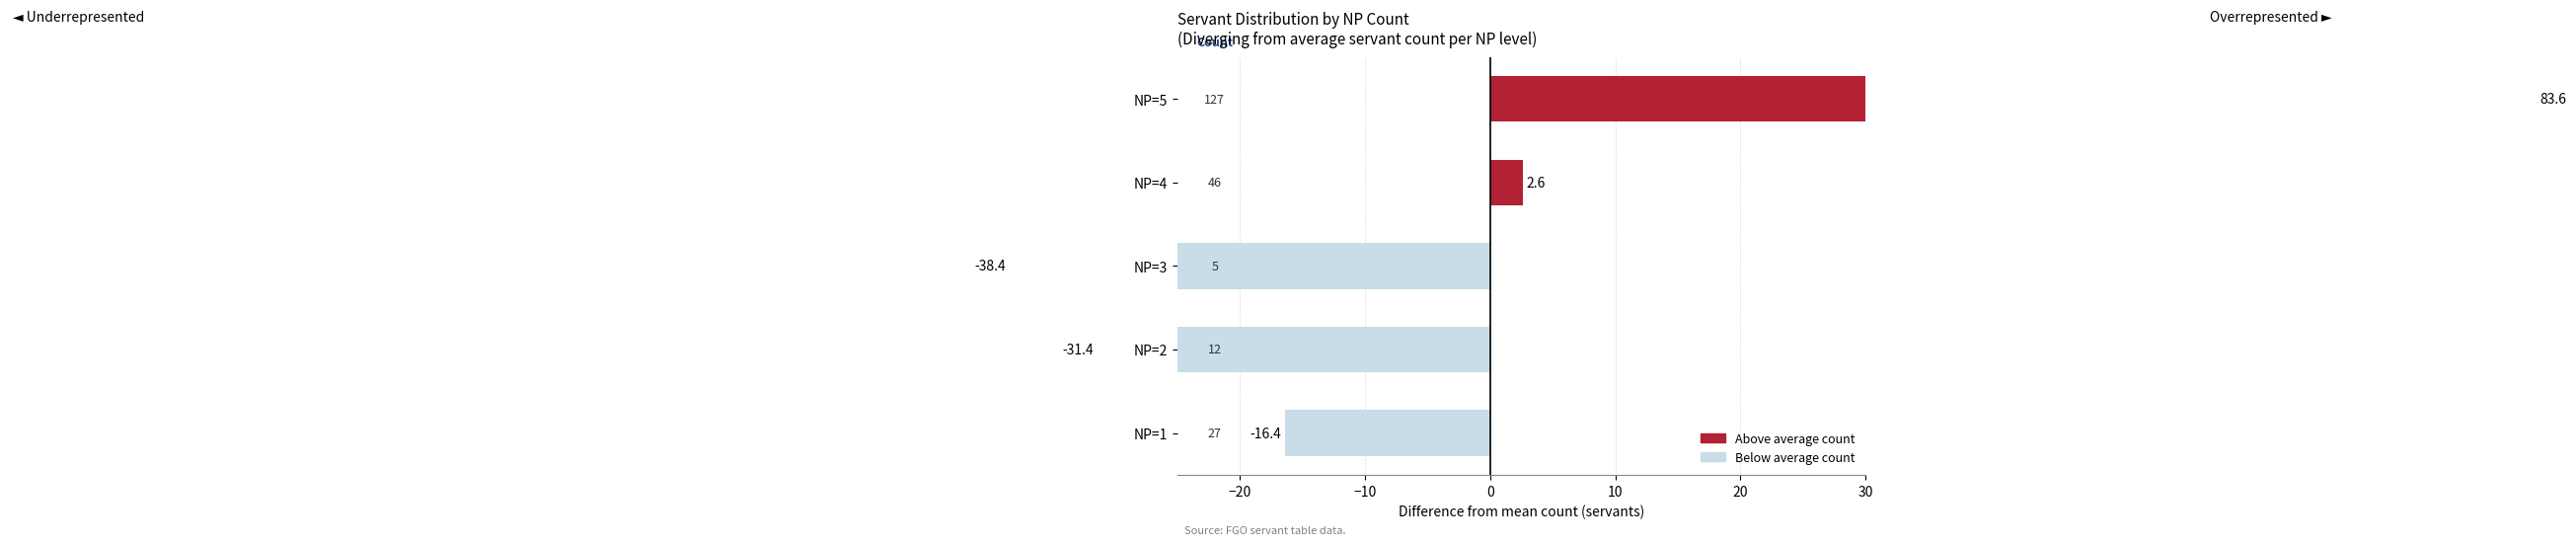

How many values are above zero?

2